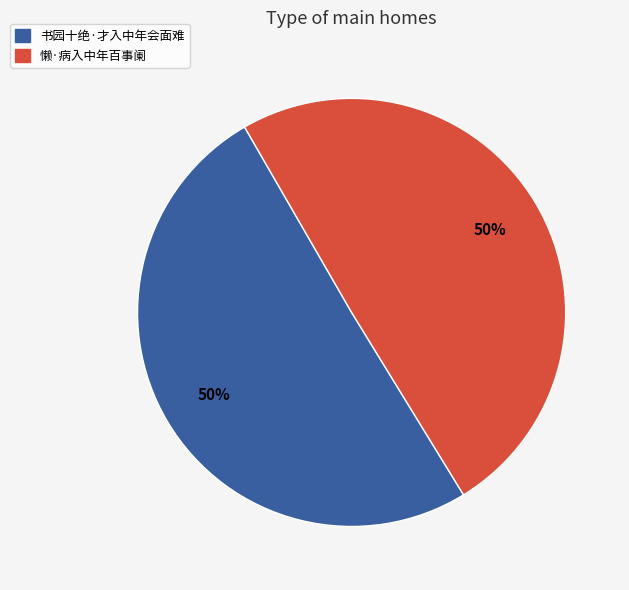

Is it true that 懒·病入中年百事阑 is 50% of the pie?

True